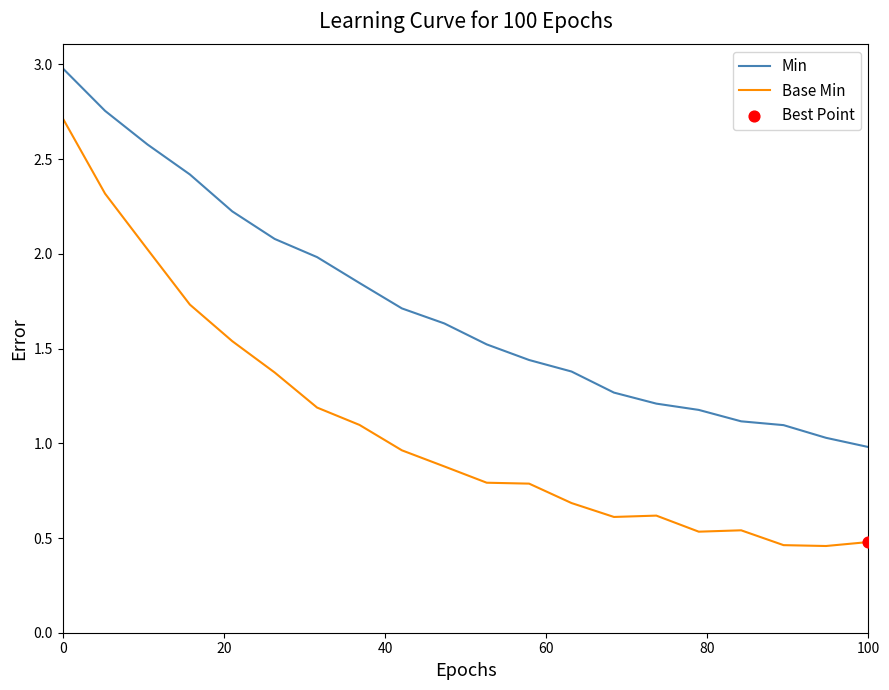

Which series has the widest spread of values?

Base Min